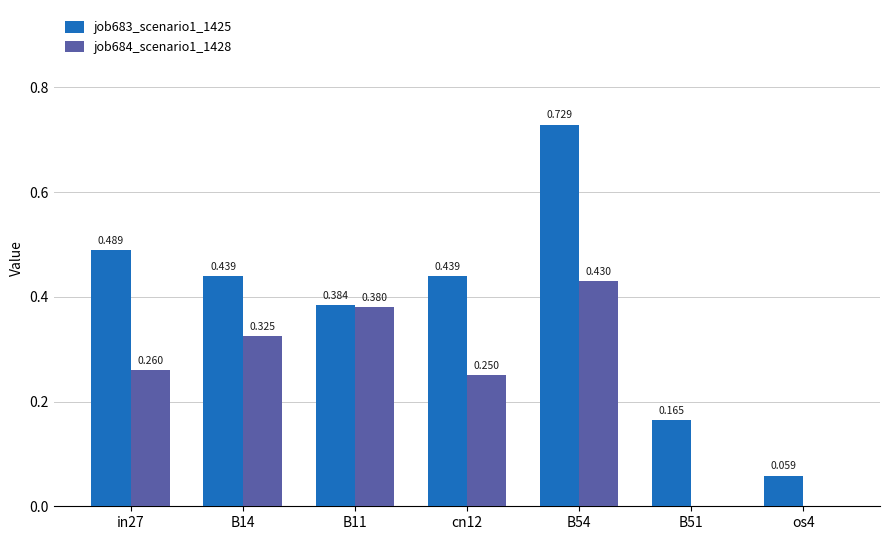

List the series in order of their overall mean, lowest first.

job684_scenario1_1428, job683_scenario1_1425